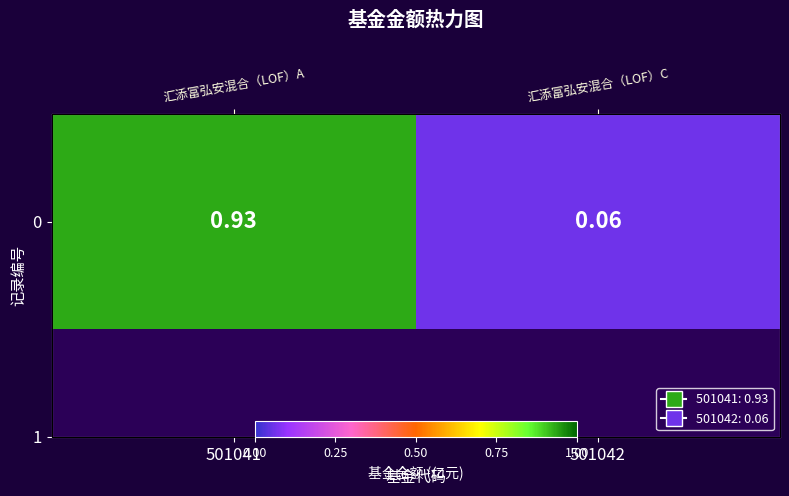

What is the average value?

0.5